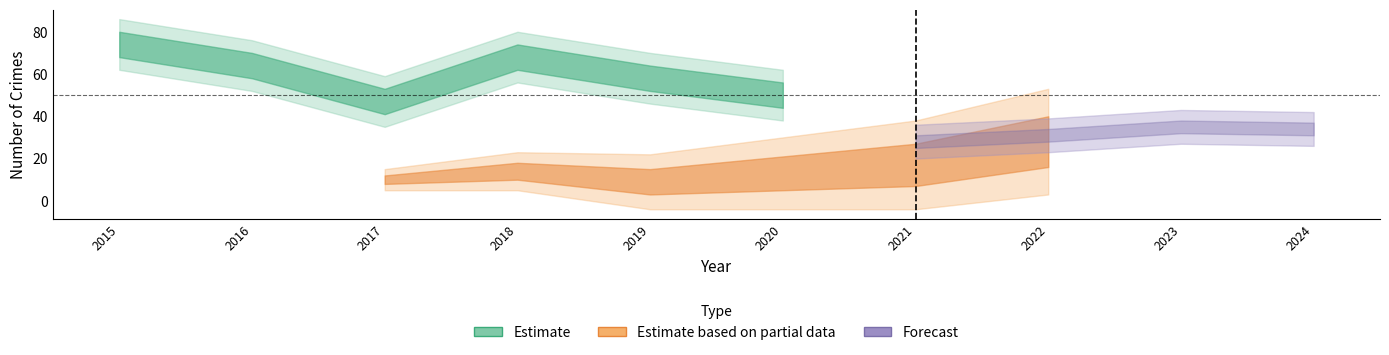

The value of Total at 2024 is 13. True or false?

False